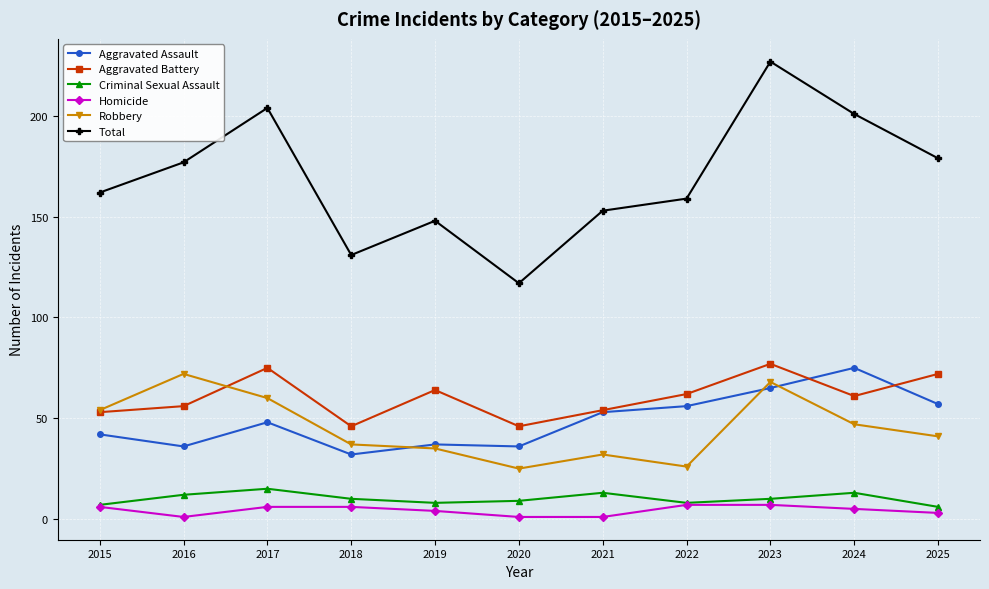

True or false: Aggravated Battery and Homicide cross at least once.

False